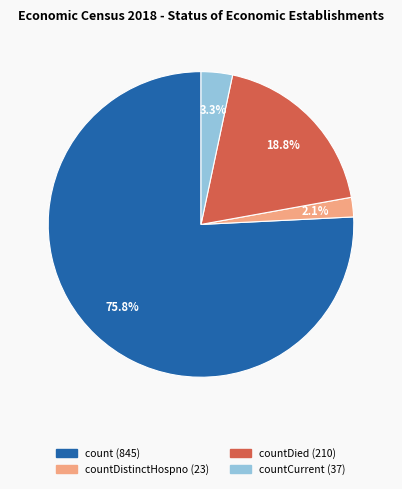

Is there any slice that represents more than half of the pie?

Yes